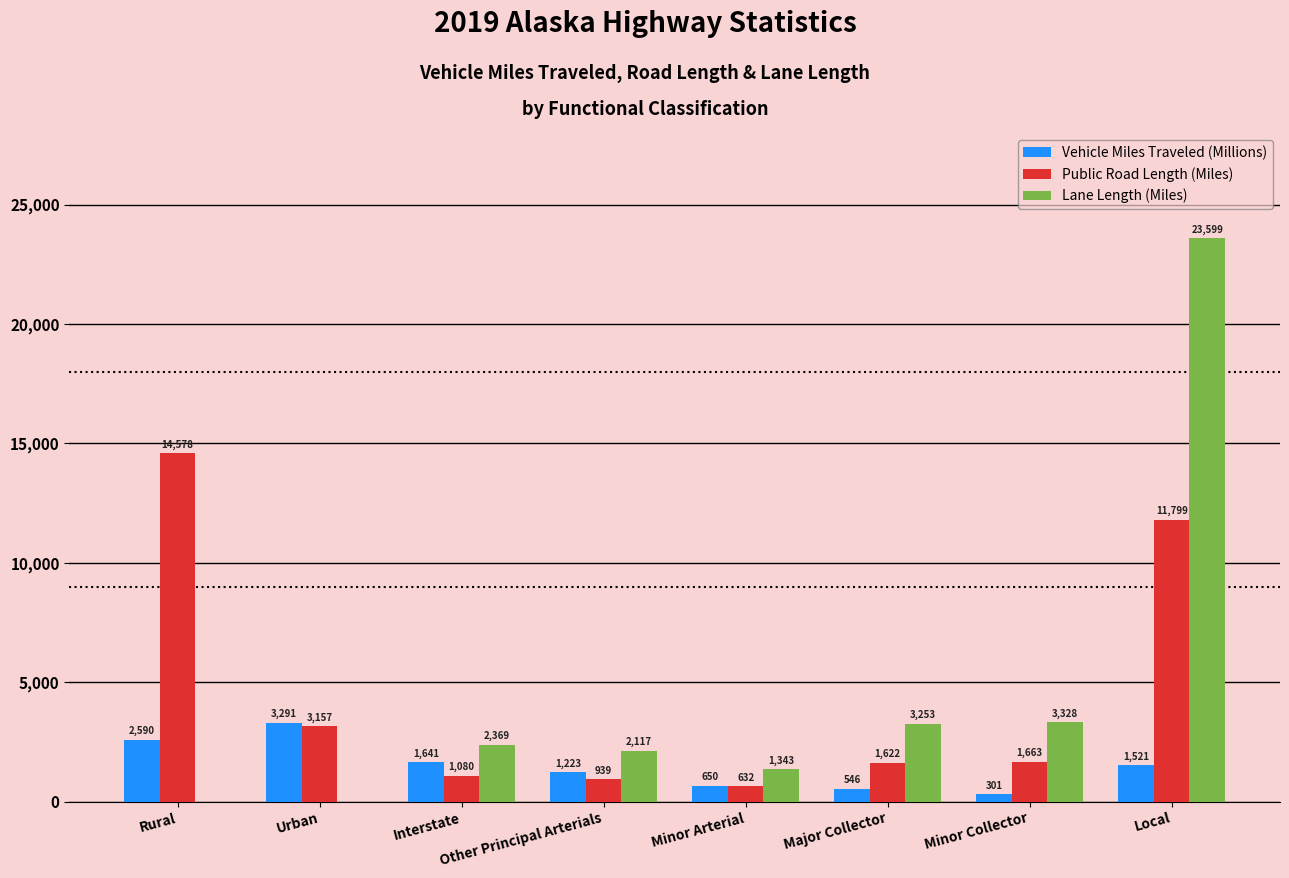

Is the value of Lane Length (Miles) at Major Collector greater than the value of Vehicle Miles Traveled (Millions) at Minor Arterial?

Yes